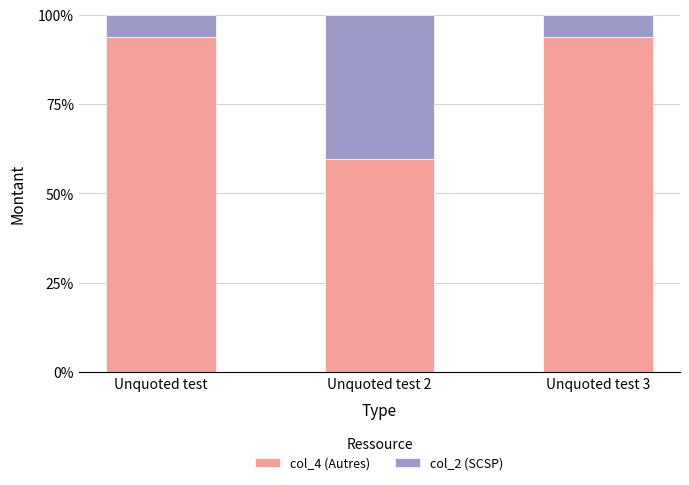

Reading left to right, list the values for the col_4 (Autres) series.

Unquoted test=93.7	Unquoted test 2=59.6	Unquoted test 3=93.7